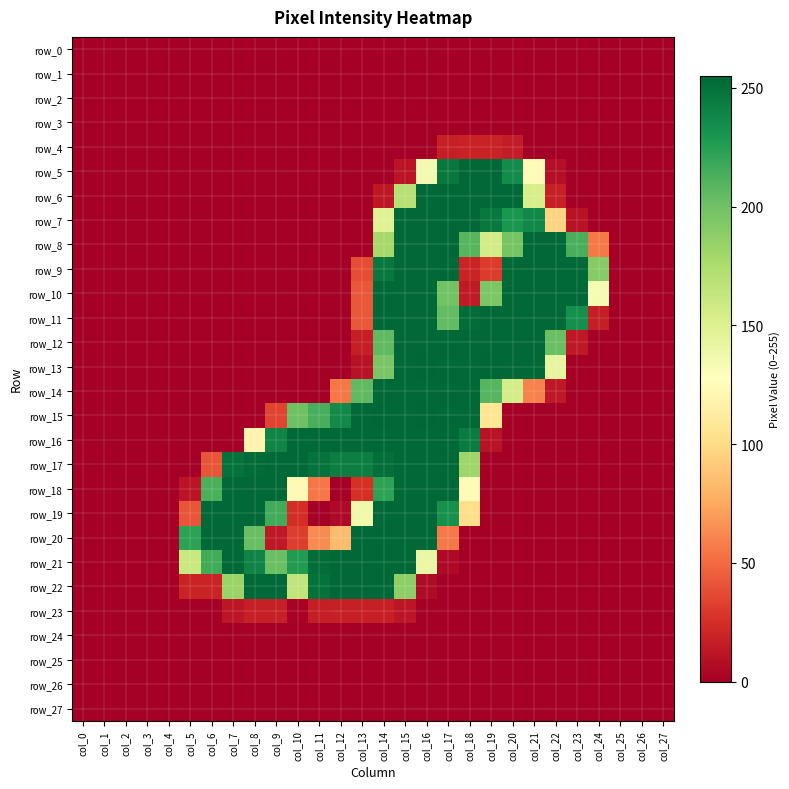

Which series has the largest range (max minus min)?

row_13